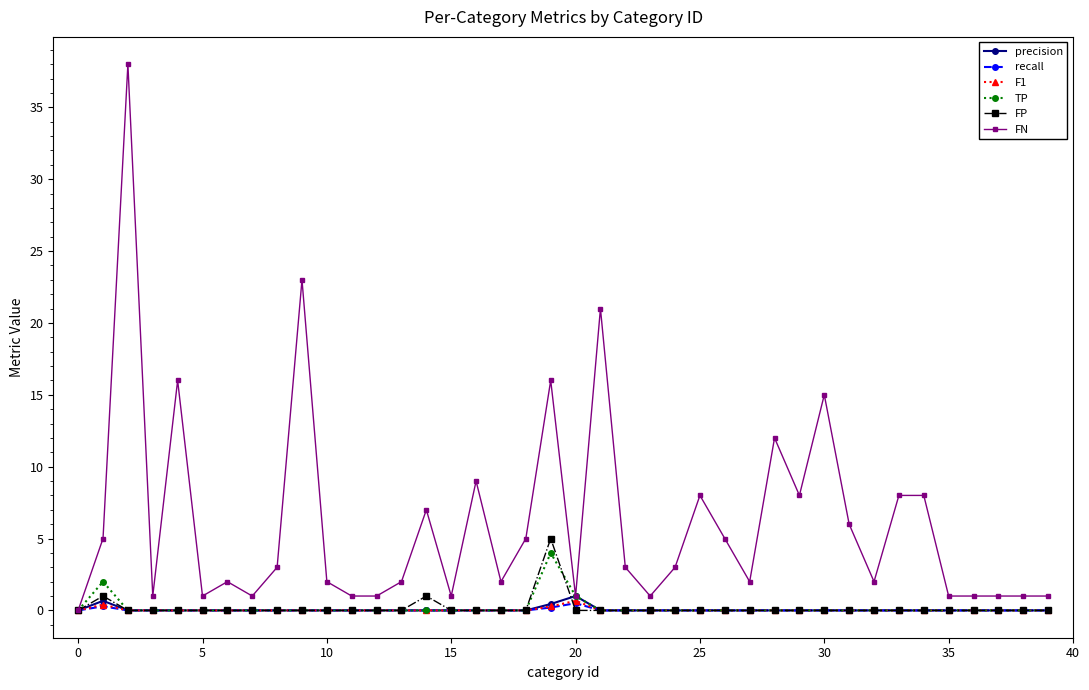

True or false: TP has more than 1 interior local peaks.

True